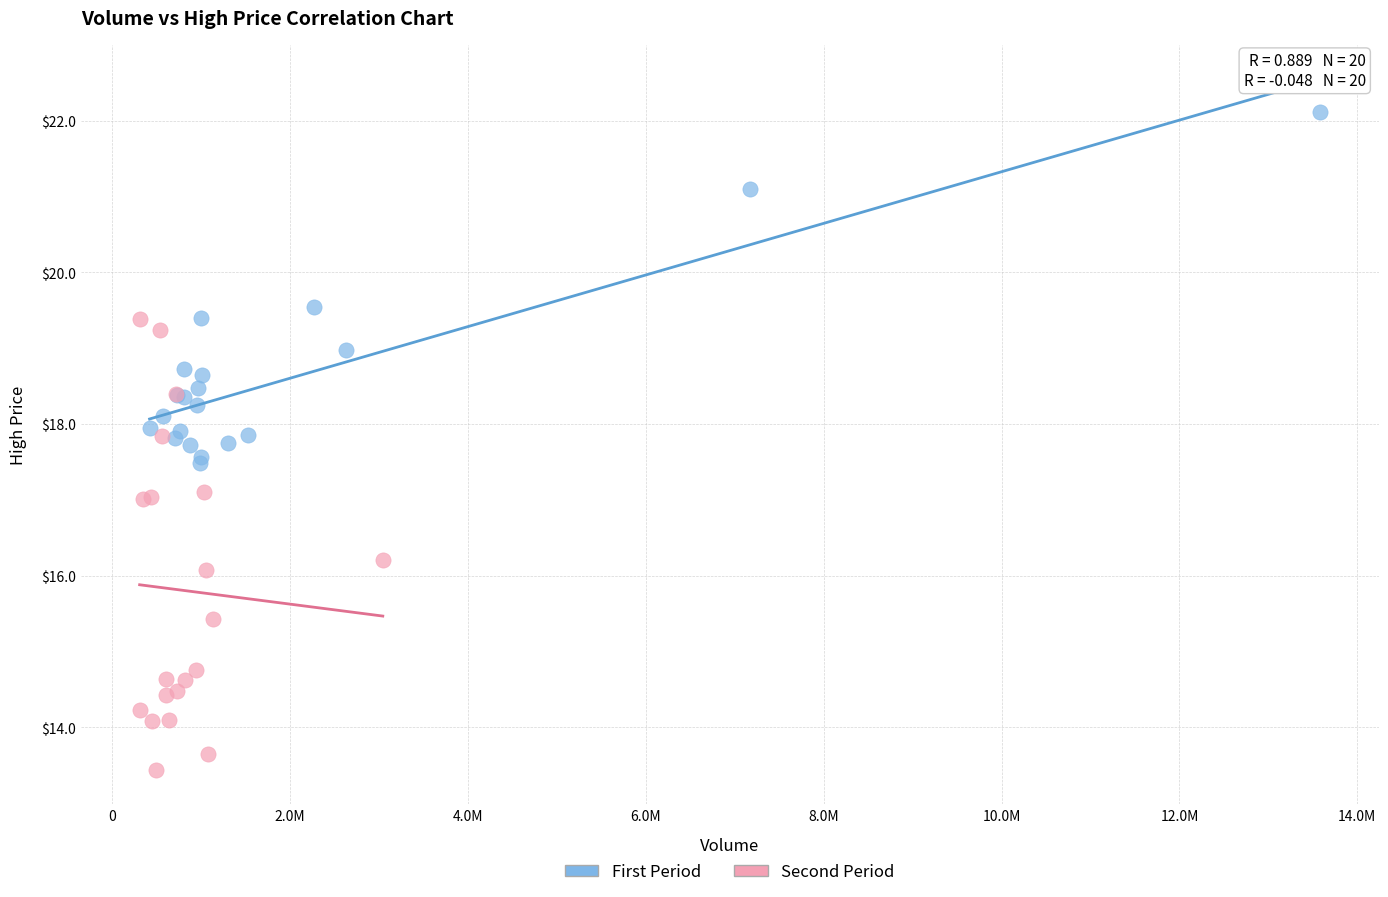

Which series contains the lowest Y value?

Second Period